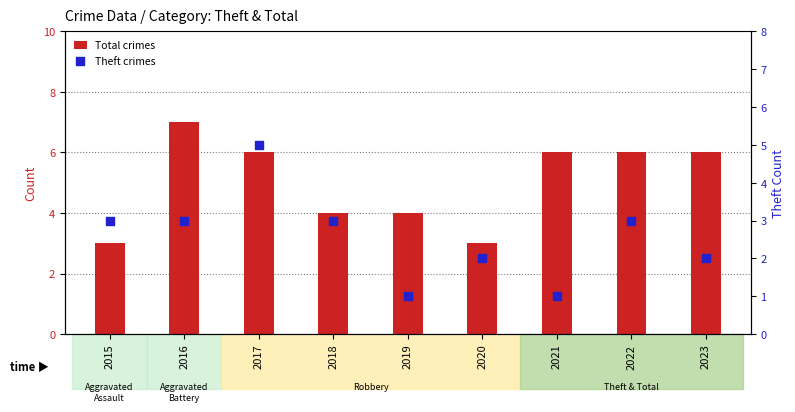

What is the total value across all series at 2017?

11